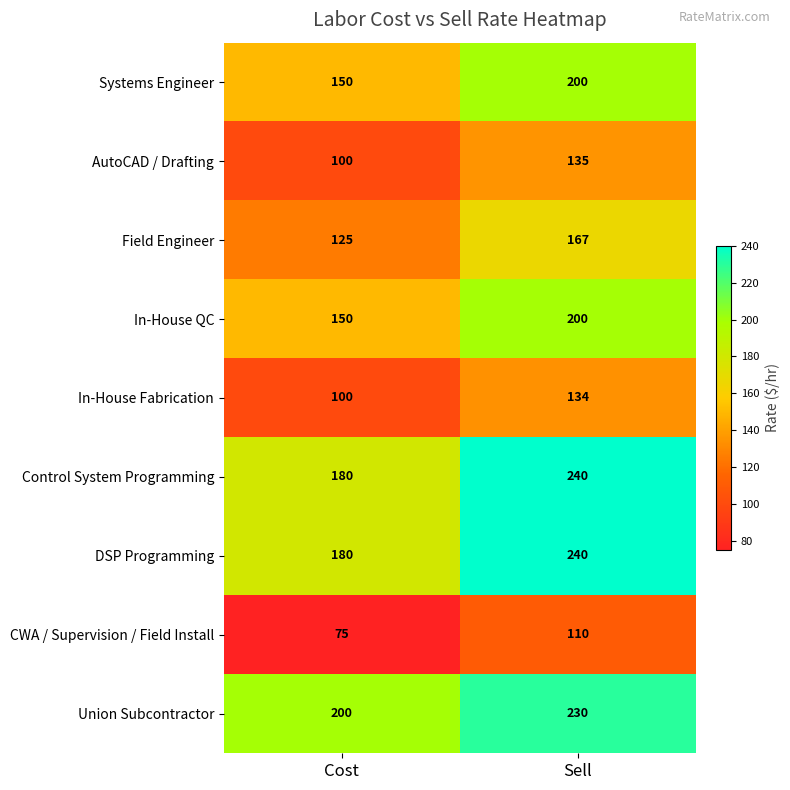

How many data points does each series have?

2